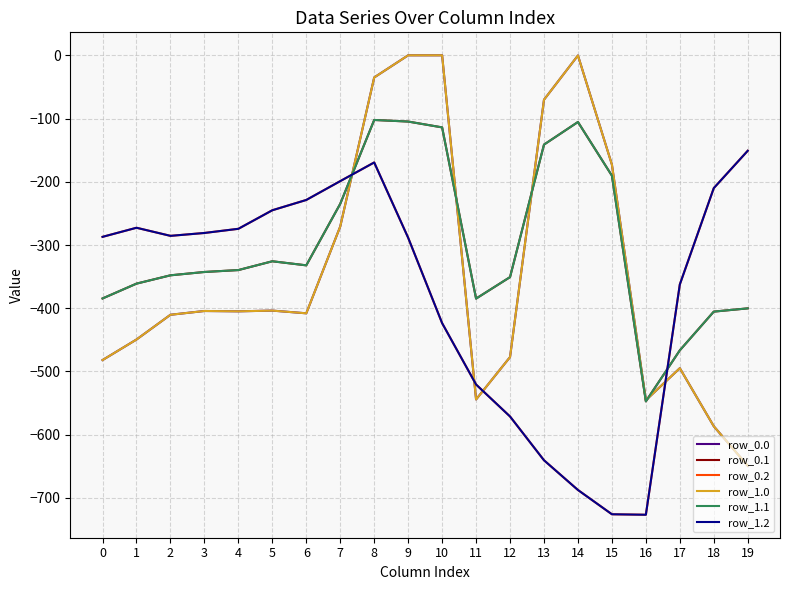

List the labels in order of row_0.0 value, largest first.

9, 10, 14, 8, 13, 15, 7, 5, 3, 4, 6, 2, 1, 12, 0, 17, 11, 16, 18, 19